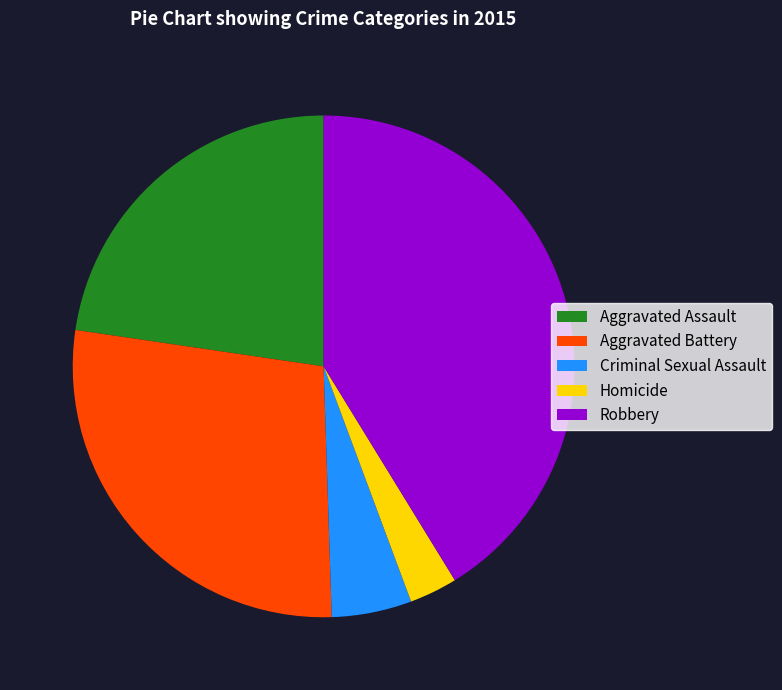

Between Aggravated Assault and Aggravated Battery, which is larger?

Aggravated Battery